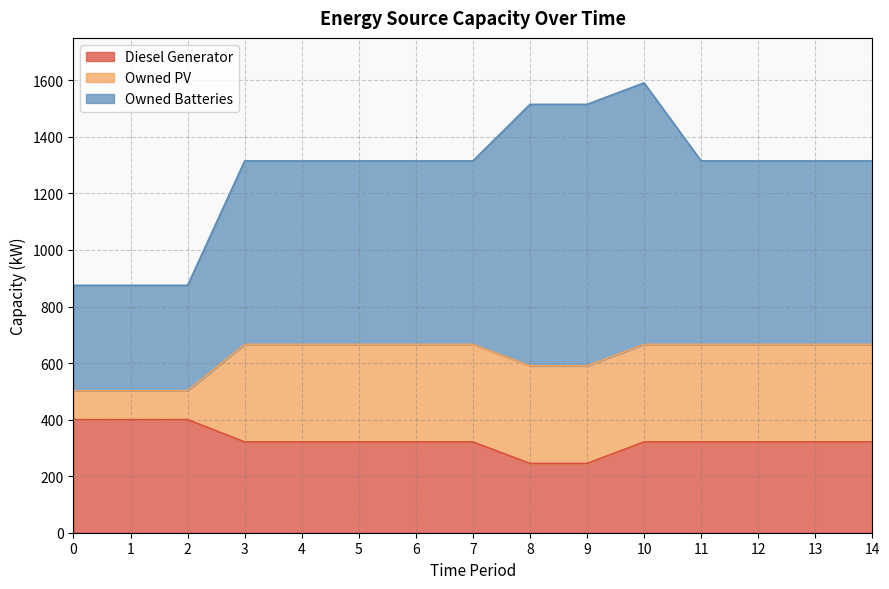

What value does the Owned Batteries series have at 12, to the nearest 100?

600